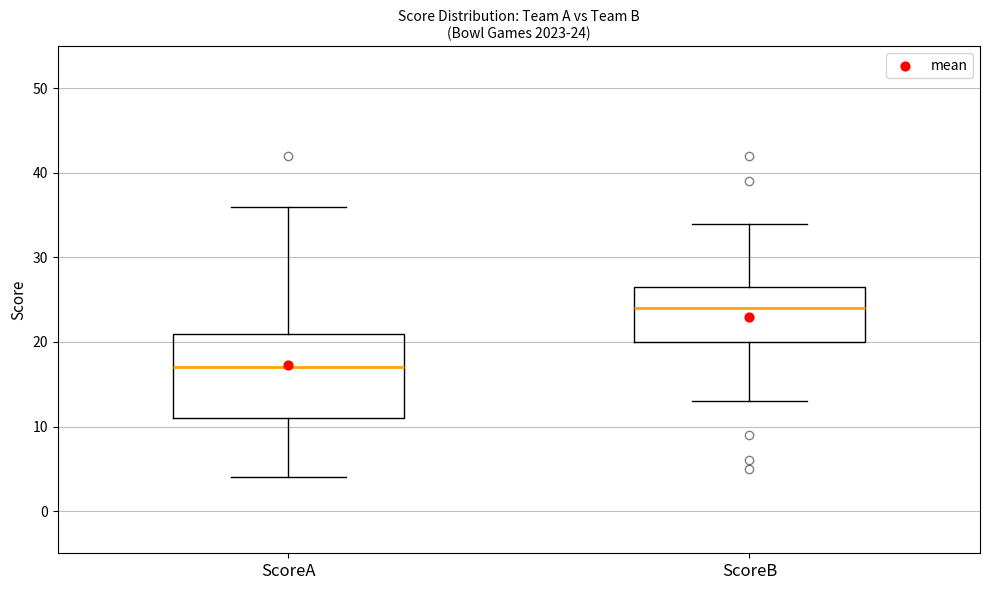

Which box's median line is the lowest?

ScoreA